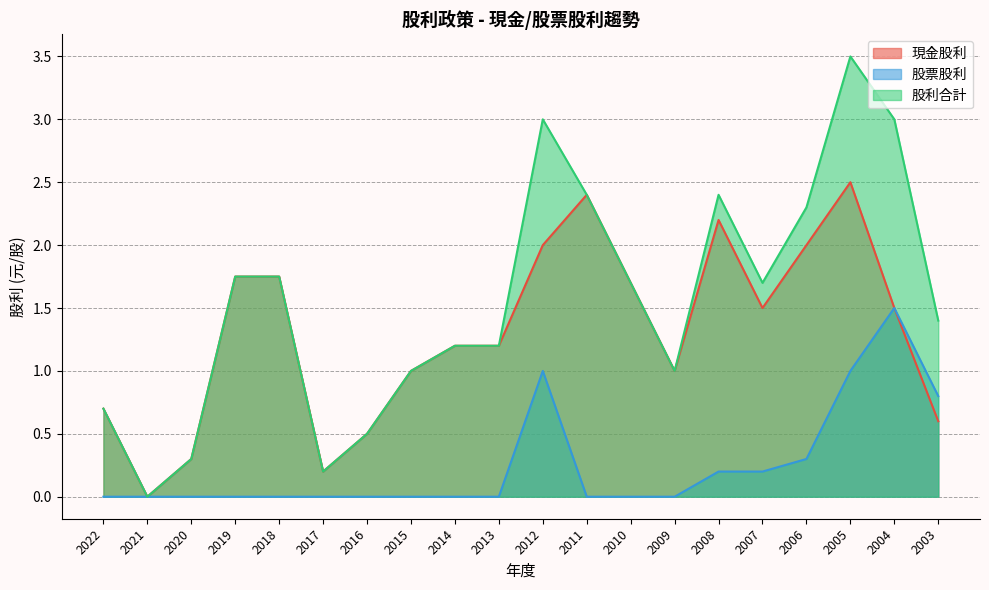

Between 2007 and 2013, which is larger?

2007